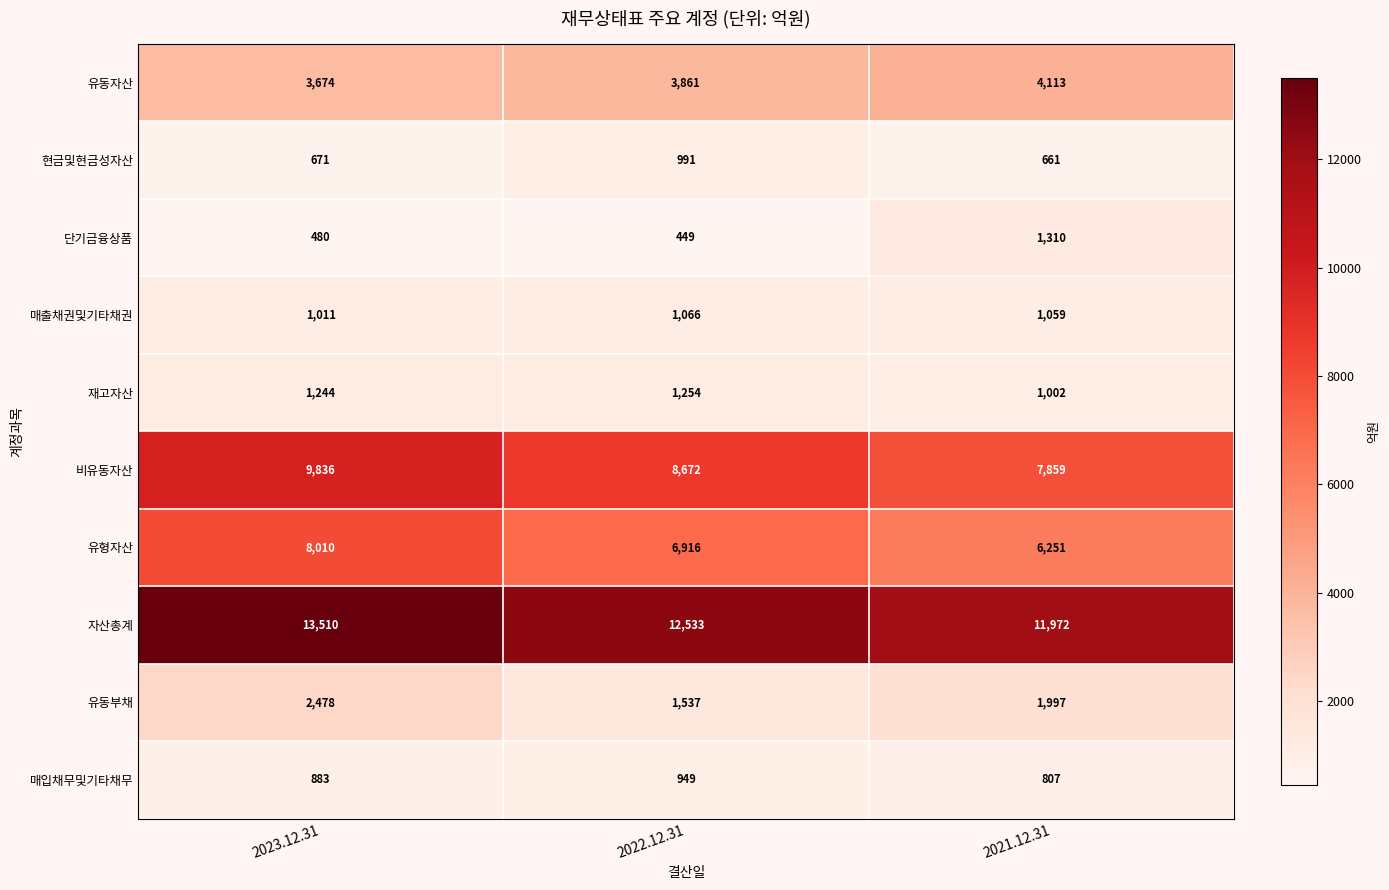

Reading left to right, extract all data points from this chart.

유동자산: 3674	3861	4113
현금및현금성자산: 671	991	661
단기금융상품: 480	449	1310
매출채권및기타채권: 1011	1066	1059
재고자산: 1244	1254	1002
비유동자산: 9836	8672	7859
유형자산: 8010	6916	6251
자산총계: 13510	12533	11972
유동부채: 2478	1537	1997
매입채무및기타채무: 883	949	807